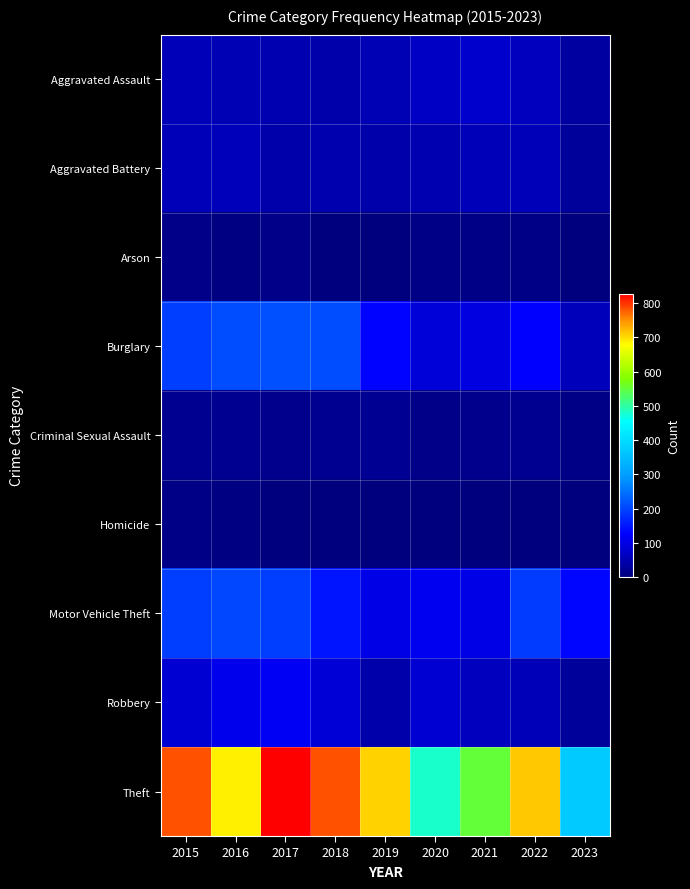

Reading left to right, extract all data points from this chart.

Aggravated Assault: 2015=56	2016=54	2017=49	2018=45	2019=53	2020=69	2021=75	2022=64	2023=33
Aggravated Battery: 2015=56	2016=61	2017=45	2018=47	2019=43	2020=50	2021=56	2022=56	2023=27
Arson: 2015=10	2016=5	2017=11	2018=0	2019=1	2020=7	2021=8	2022=7	2023=1
Burglary: 2015=194	2016=207	2017=213	2018=209	2019=127	2020=88	2021=94	2022=124	2023=59
Criminal Sexual Assault: 2015=19	2016=18	2017=13	2018=18	2019=21	2020=12	2021=16	2022=17	2023=7
Homicide: 2015=7	2016=6	2017=2	2018=0	2019=3	2020=2	2021=2	2022=3	2023=2
Motor Vehicle Theft: 2015=193	2016=201	2017=191	2018=146	2019=103	2020=112	2021=101	2022=188	2023=132
Robbery: 2015=81	2016=107	2017=115	2018=87	2019=43	2020=83	2021=63	2022=57	2023=27
Theft: 2015=785	2016=686	2017=828	2018=783	2019=707	2020=479	2021=552	2022=712	2023=369